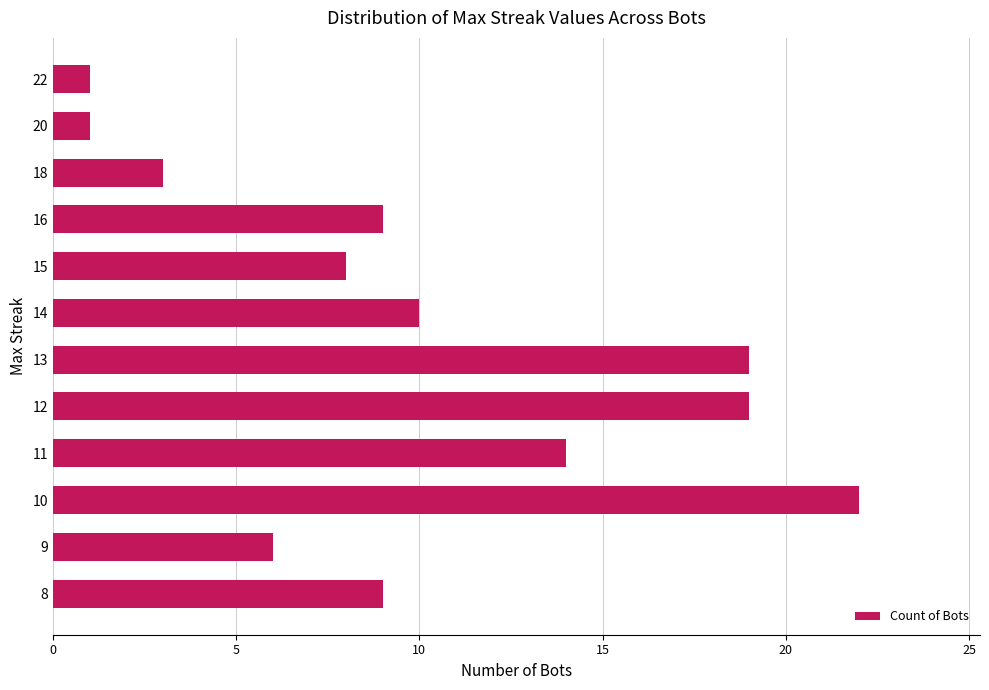

What is the smallest value displayed?

1